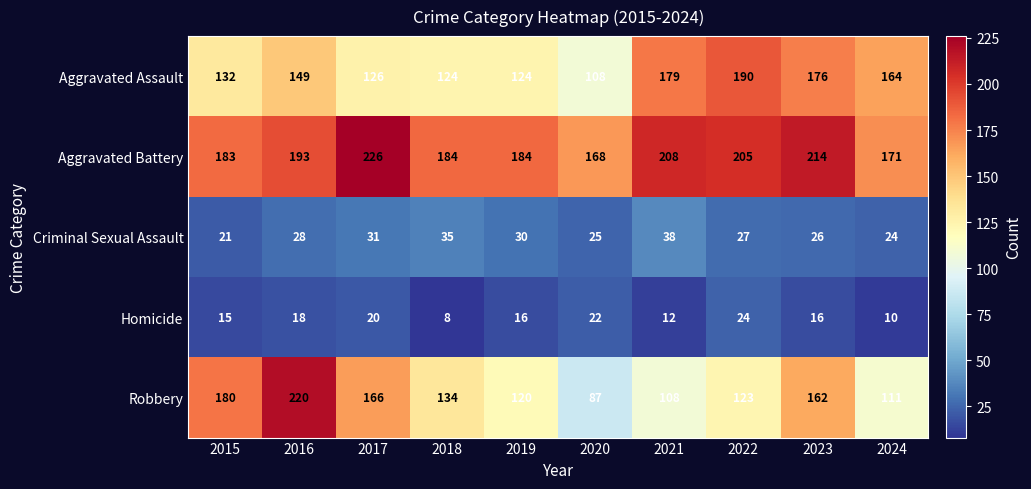

What is the minimum value shown in the chart?

8